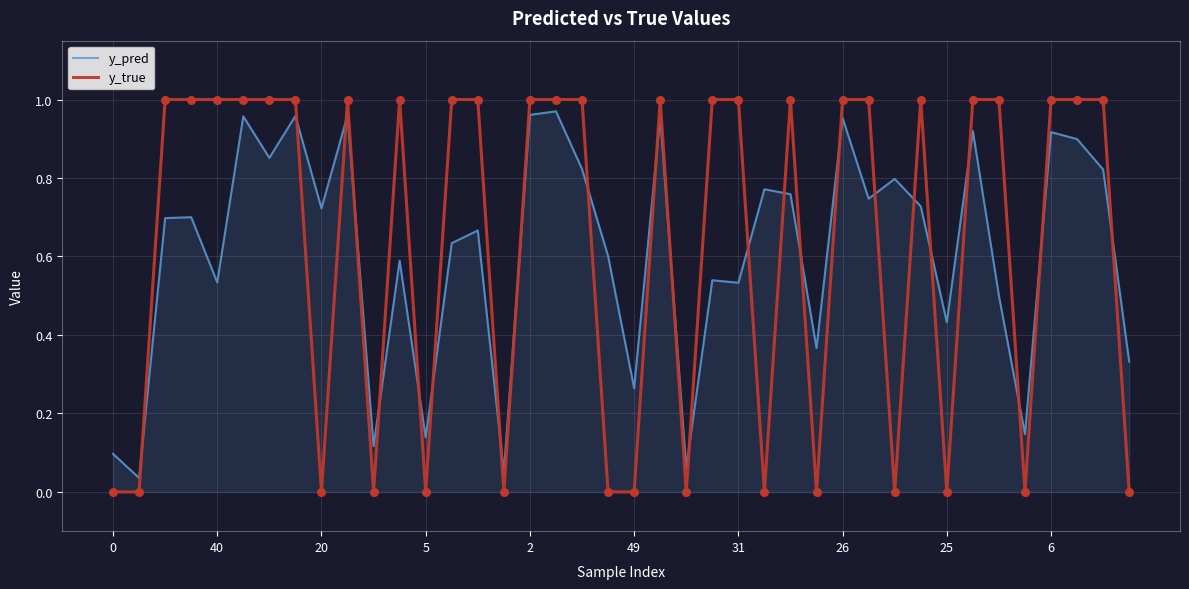

Which series has the largest range (max minus min)?

y_true